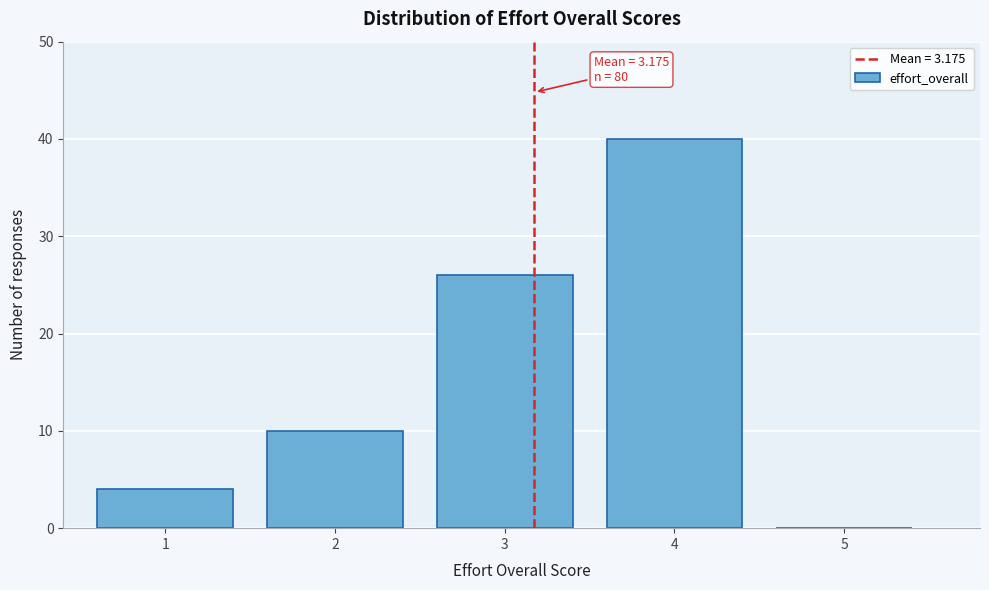

Reading left to right, list all the values displayed in this chart.

1=4	2=10	3=26	4=40	5=0